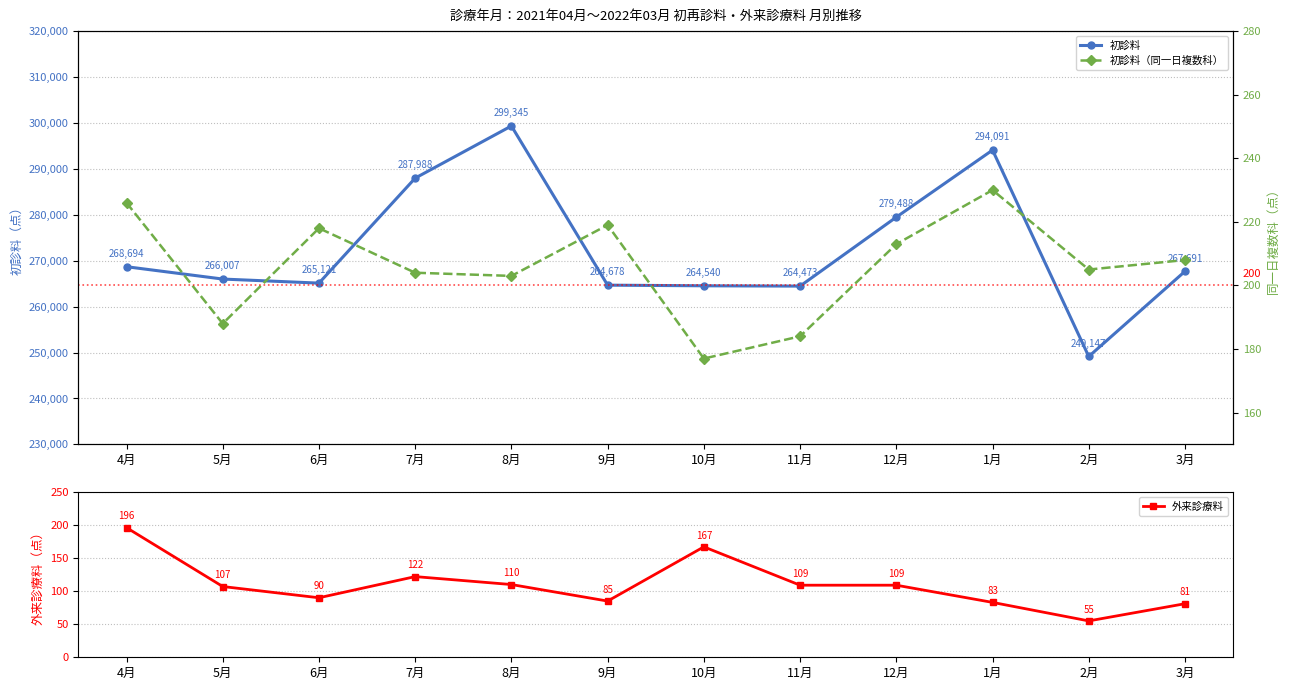

What is the label of the 12th point from the left?

3月